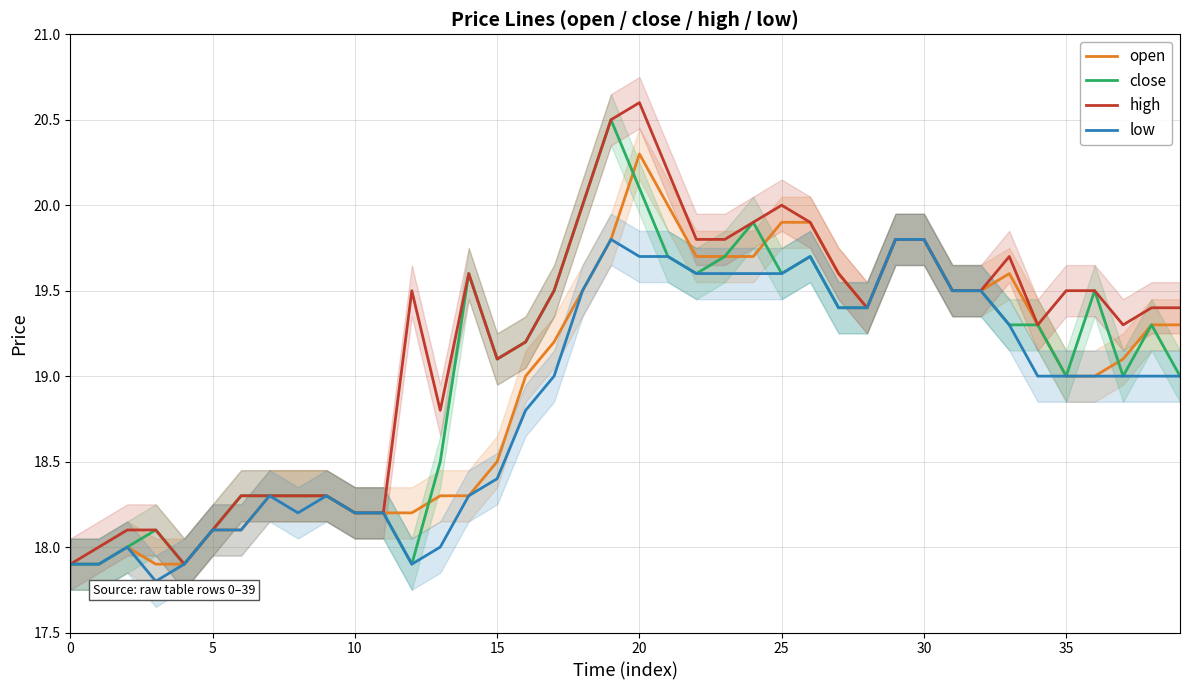

What is the smallest value displayed?

17.8